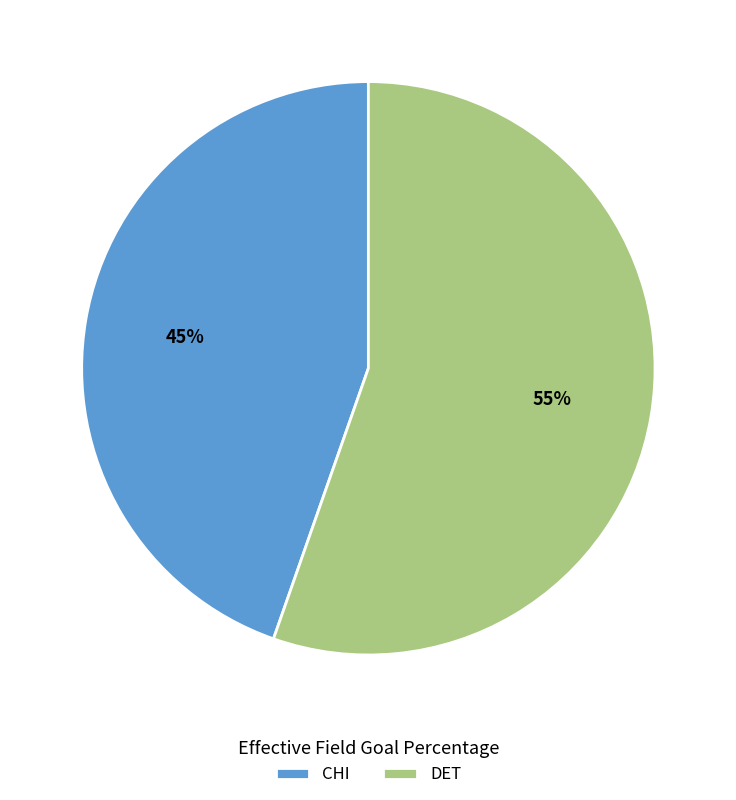

To the nearest percent, what portion does CHI represent?

45%